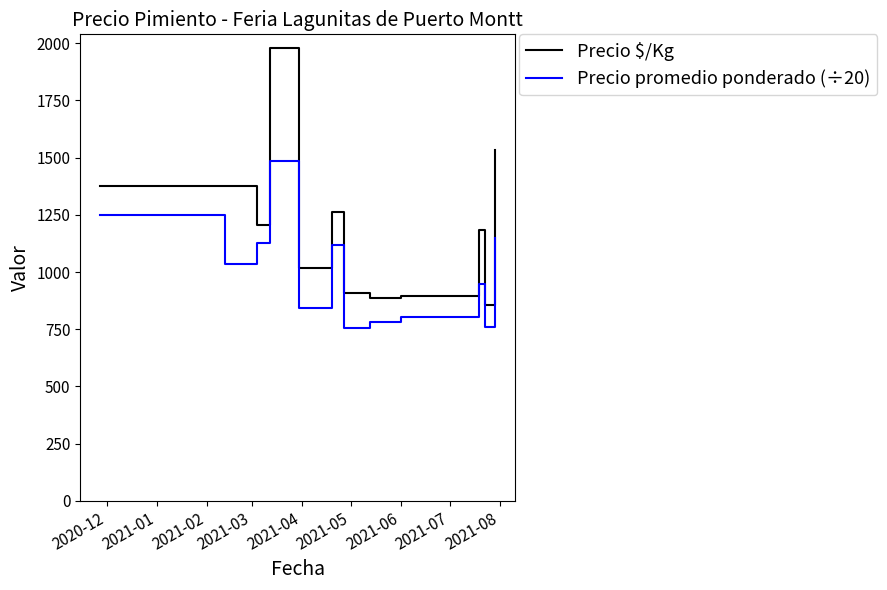

Which series has the widest spread of values?

Precio $/Kg